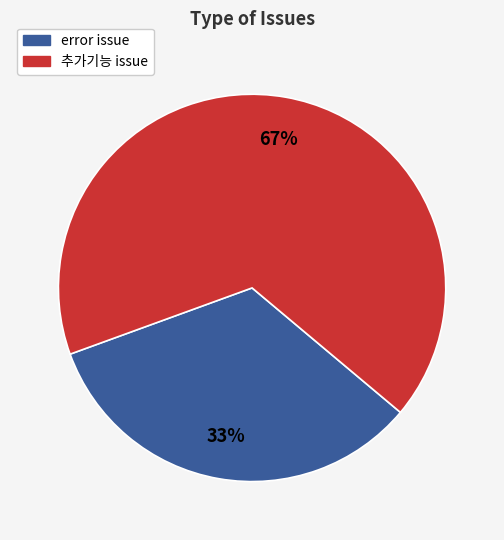

Combined, do 추가기능 issue and error issue account for over 50%?

Yes